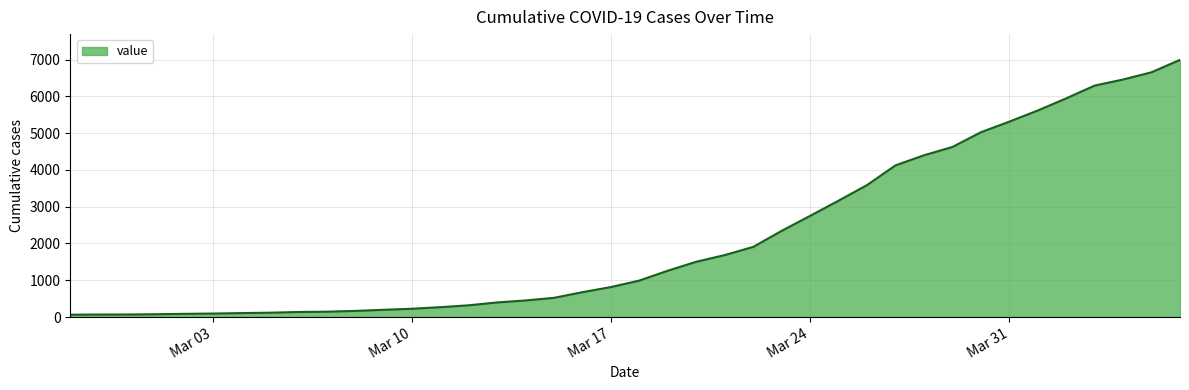

What is the greatest value displayed?

6994